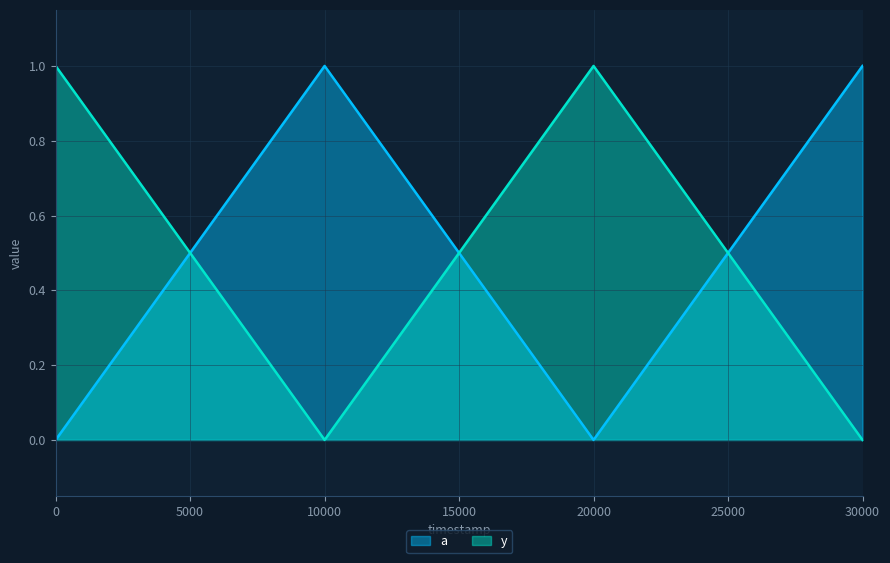

How many data points in a are less than 1?

2